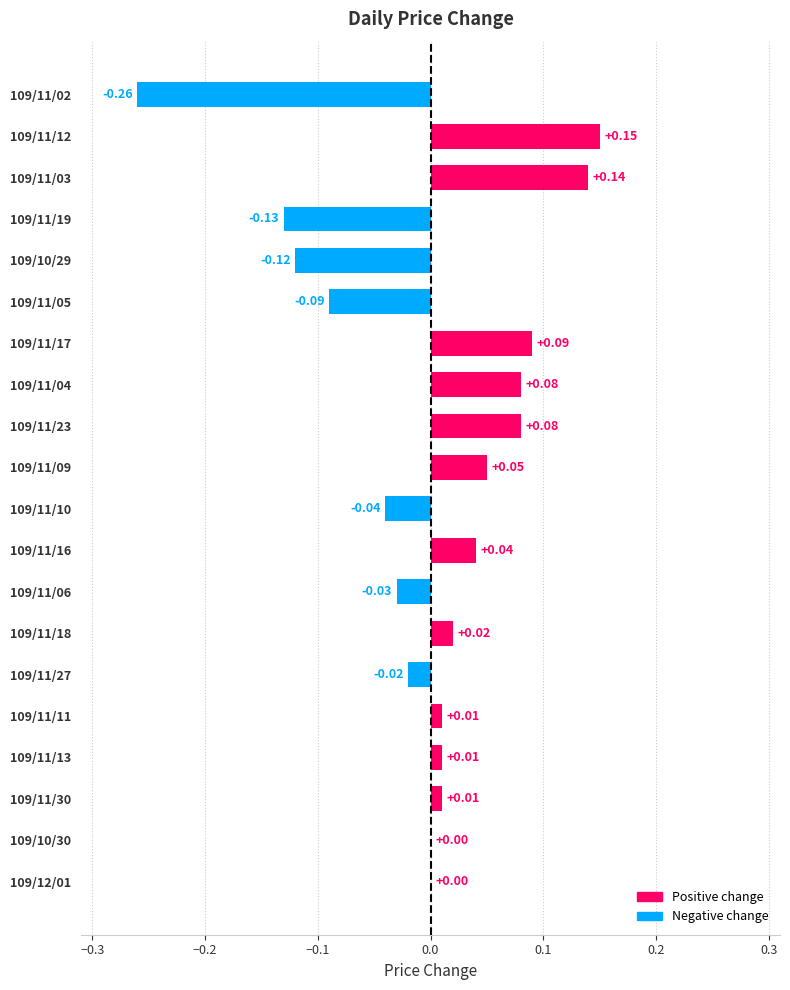

What is the sum of the values at 109/11/03 and 109/11/12?

0.3